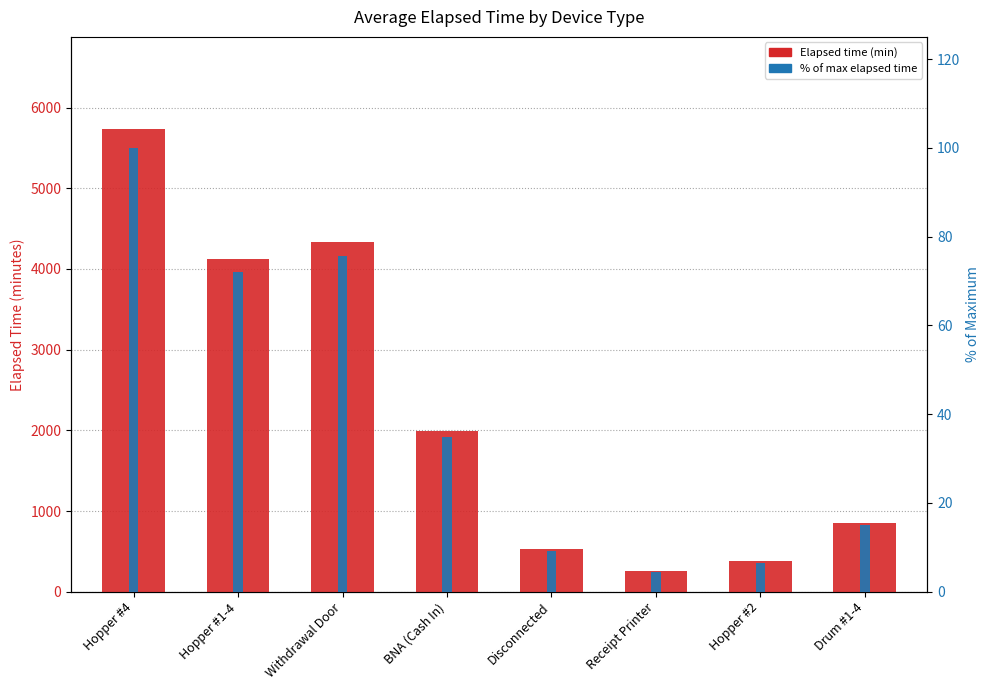

What is the highest value of the Elapsed time (min) series?

5730.0